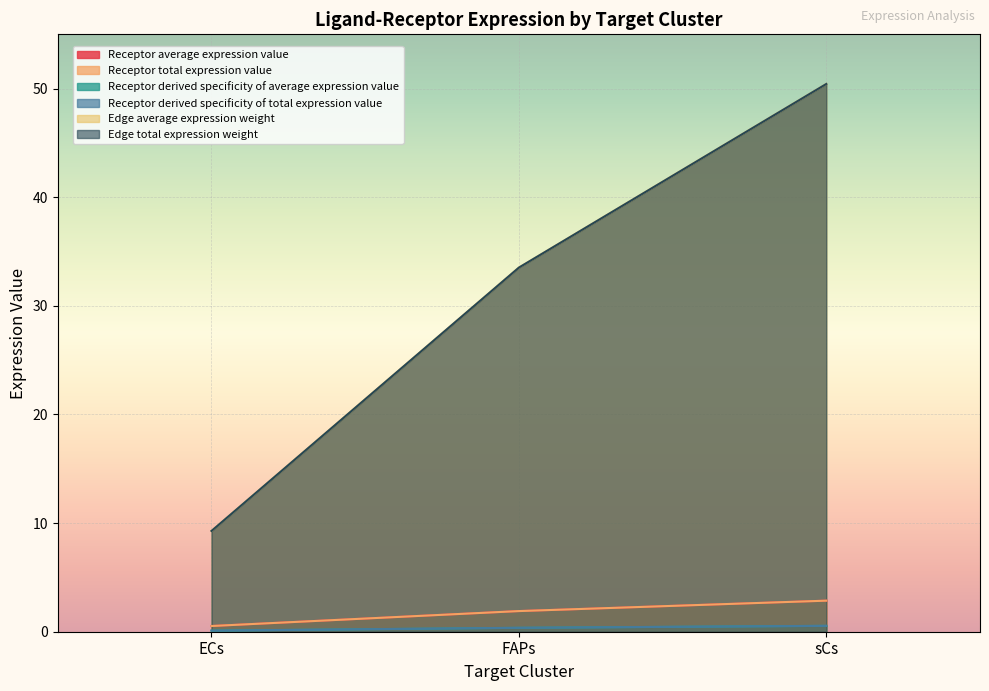

What is the total value across all series at ECs?

19.8